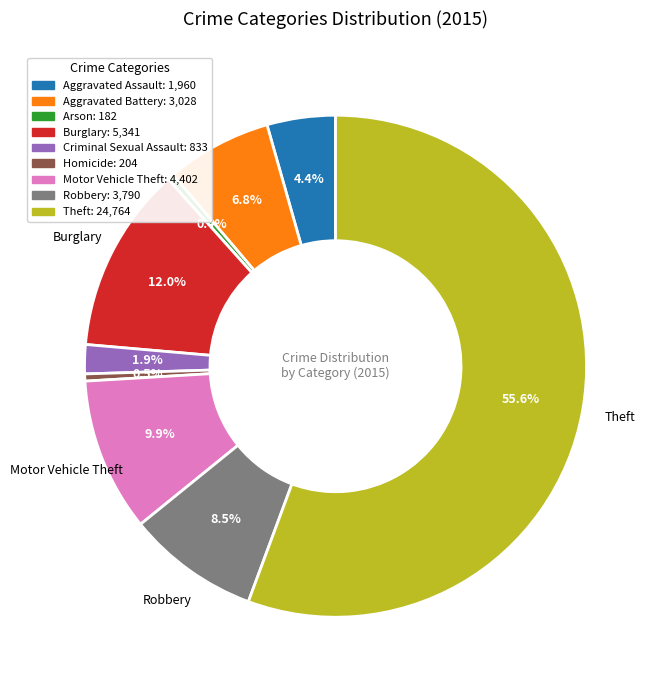

What is the majority slice?

Theft